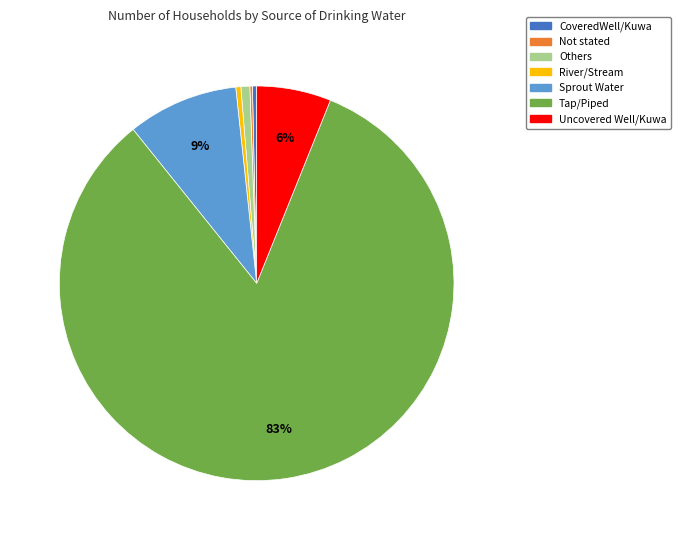

Is Sprout Water the majority of the pie?

No